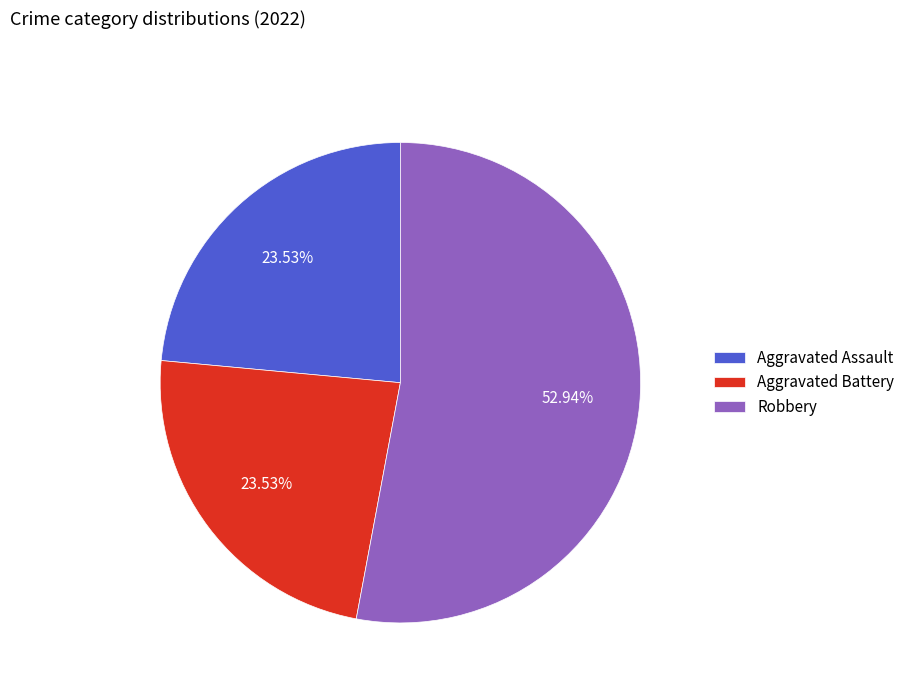

Is there a majority slice in this chart?

Yes